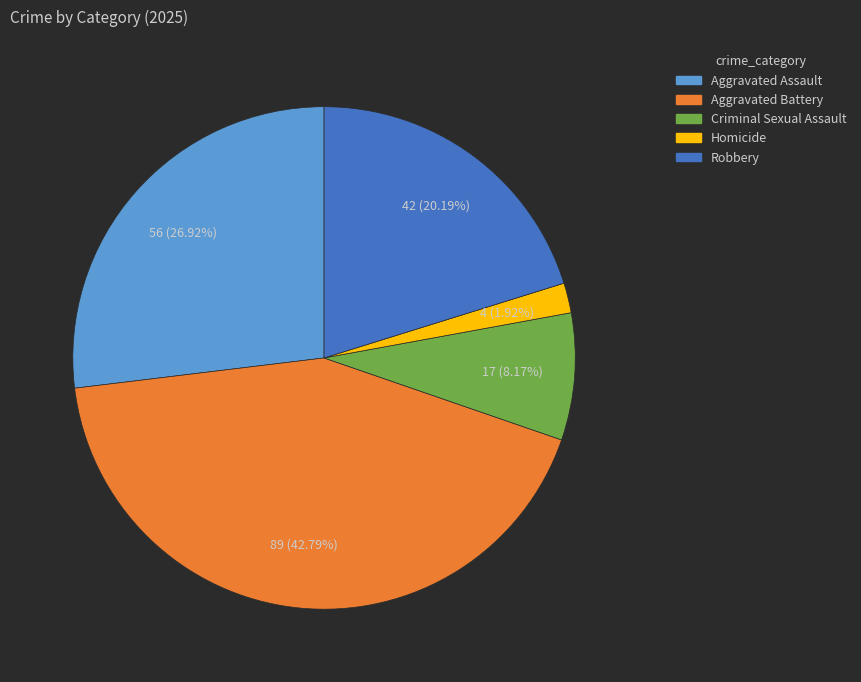

How many segments does this pie chart have?

5